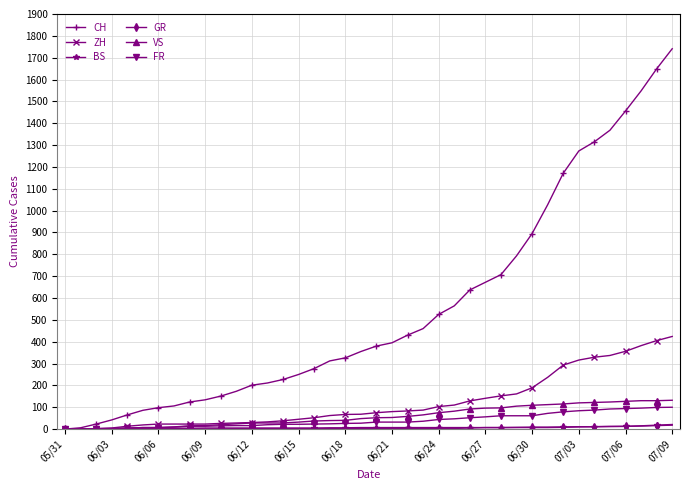

Which series has the widest spread of values?

CH